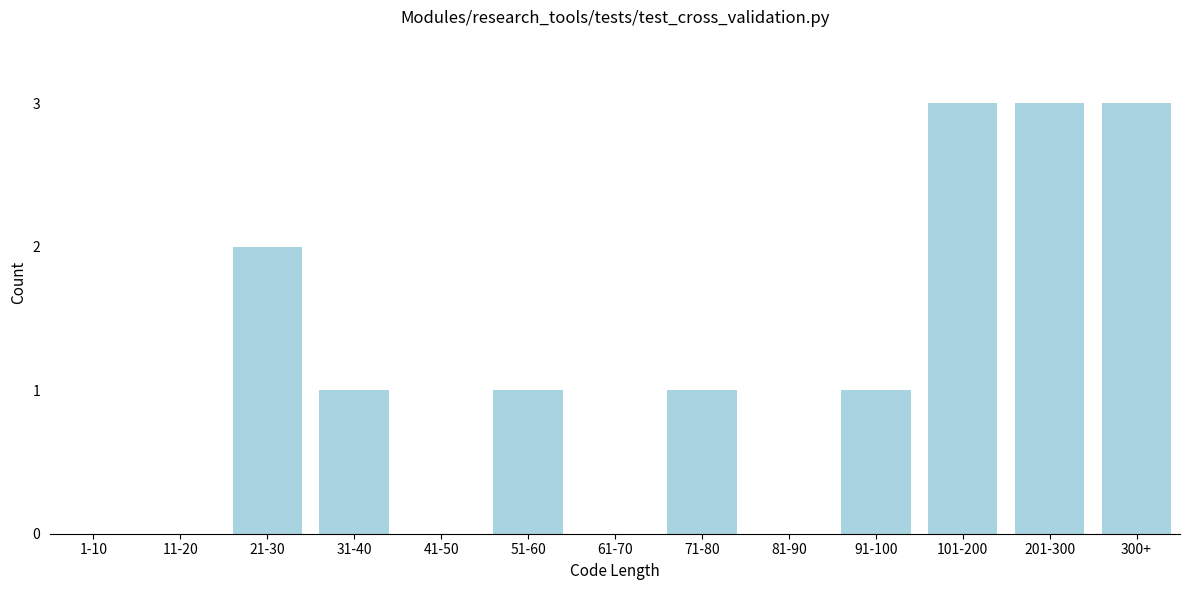

Reading left to right, list all the values displayed in this chart.

1-10=0	11-20=0	21-30=2	31-40=1	41-50=0	51-60=1	61-70=0	71-80=1	81-90=0	91-100=1	101-200=3	201-300=3	300+=3